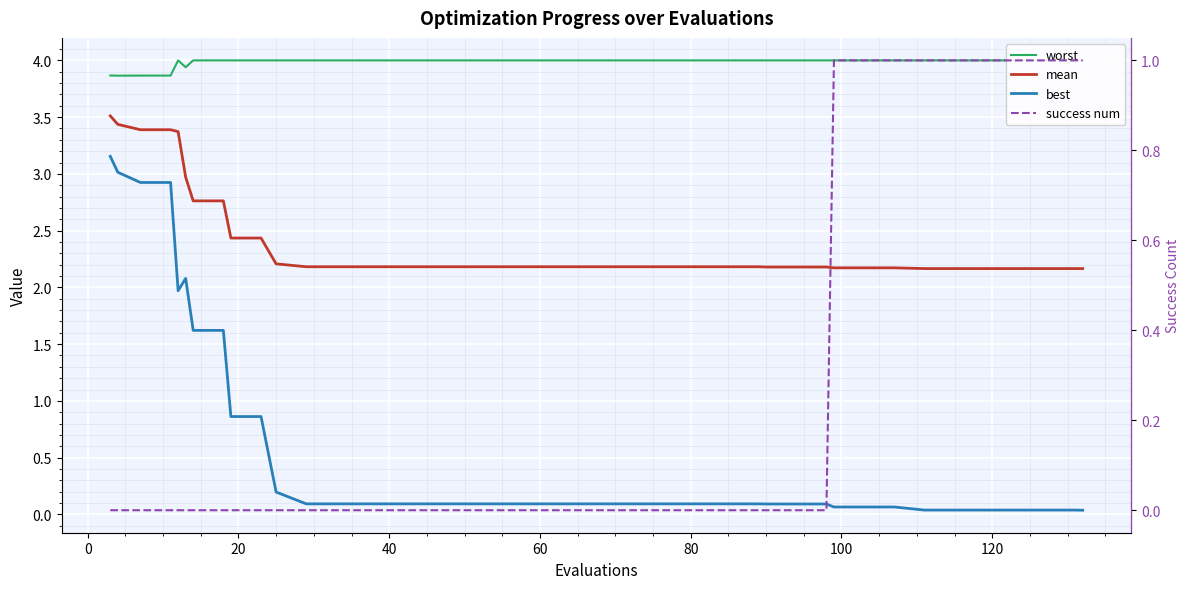

Is the value of success num at 33 greater than the value of best at 18?

Yes